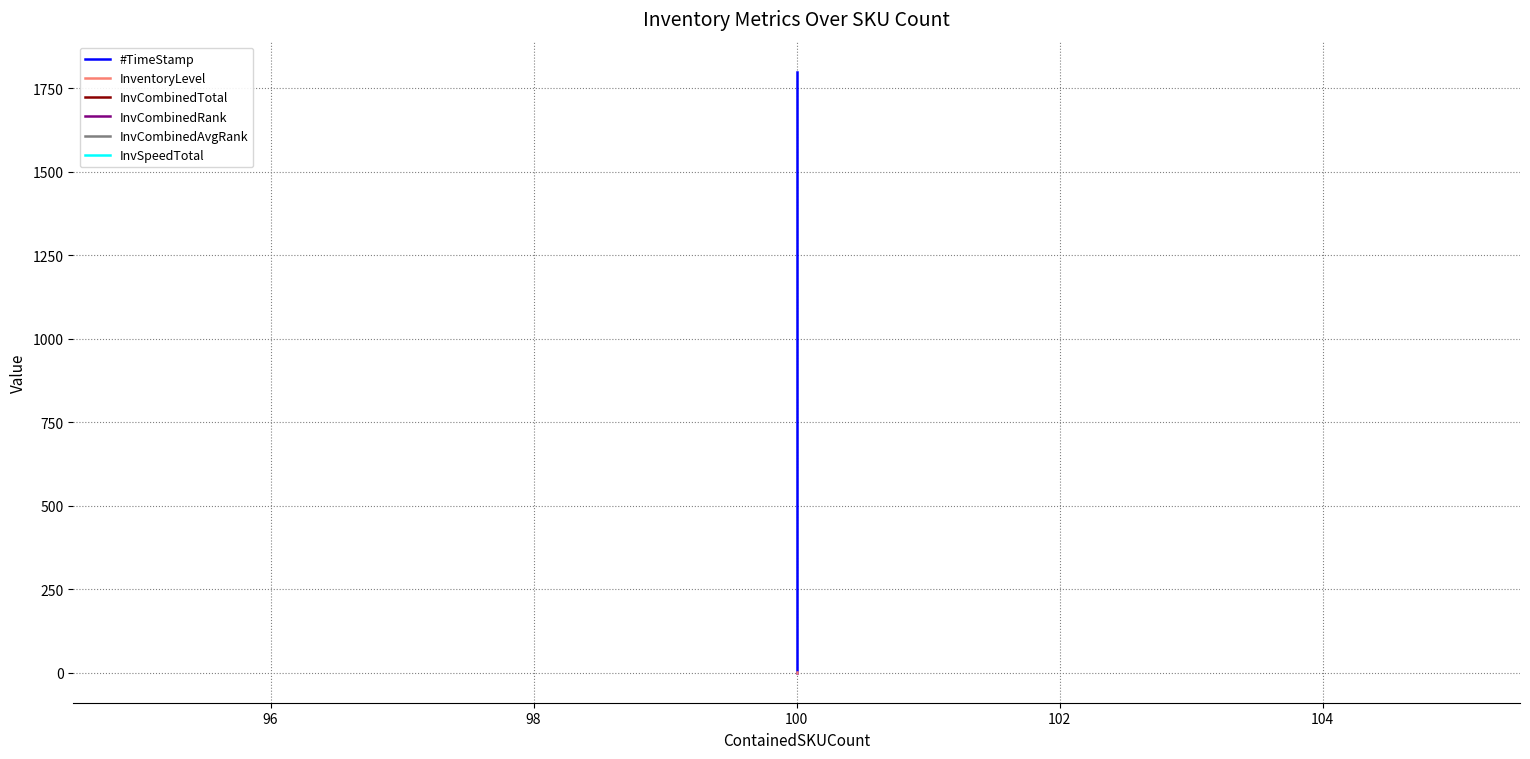

True or false: InventoryLevel and #TimeStamp cross at least once.

True